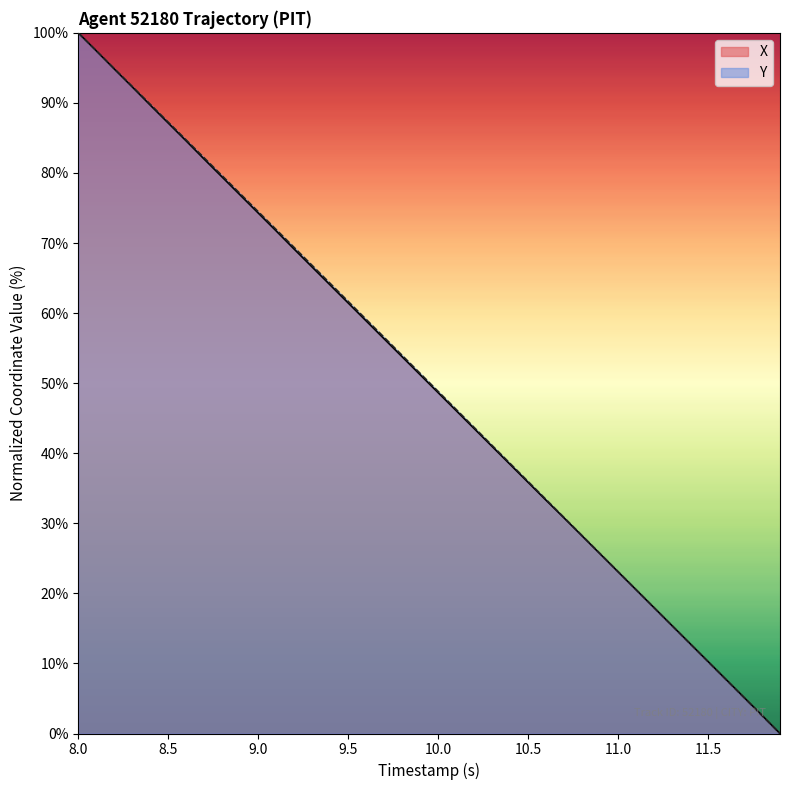

What is the difference between the second highest and second lowest values in the X series?

94.8